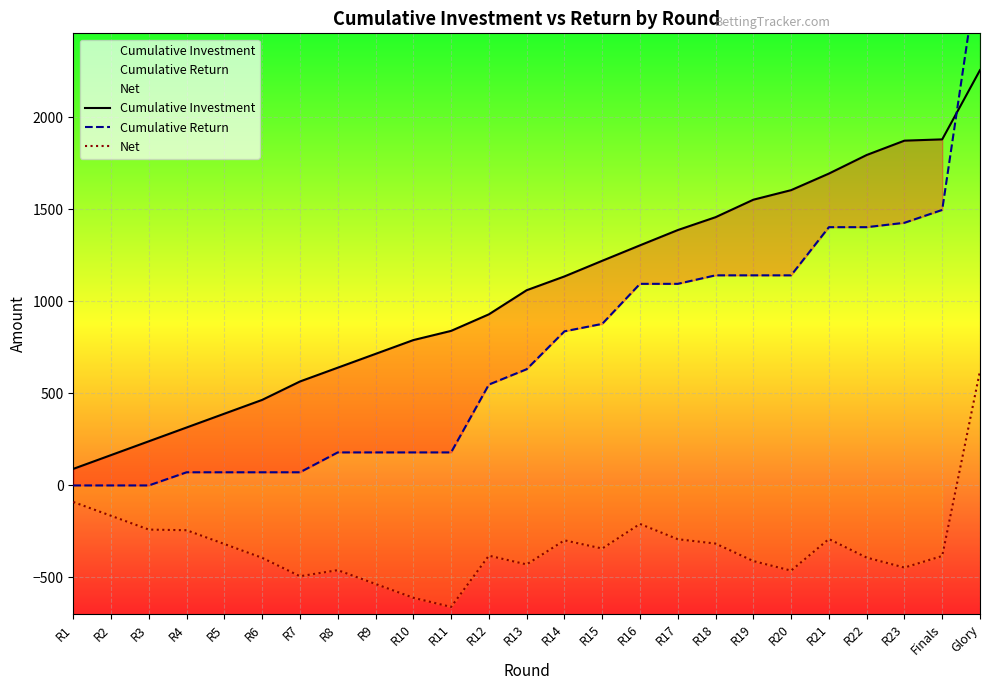

What is the difference between the Cumulative Return values at R1 and R12?

548.3